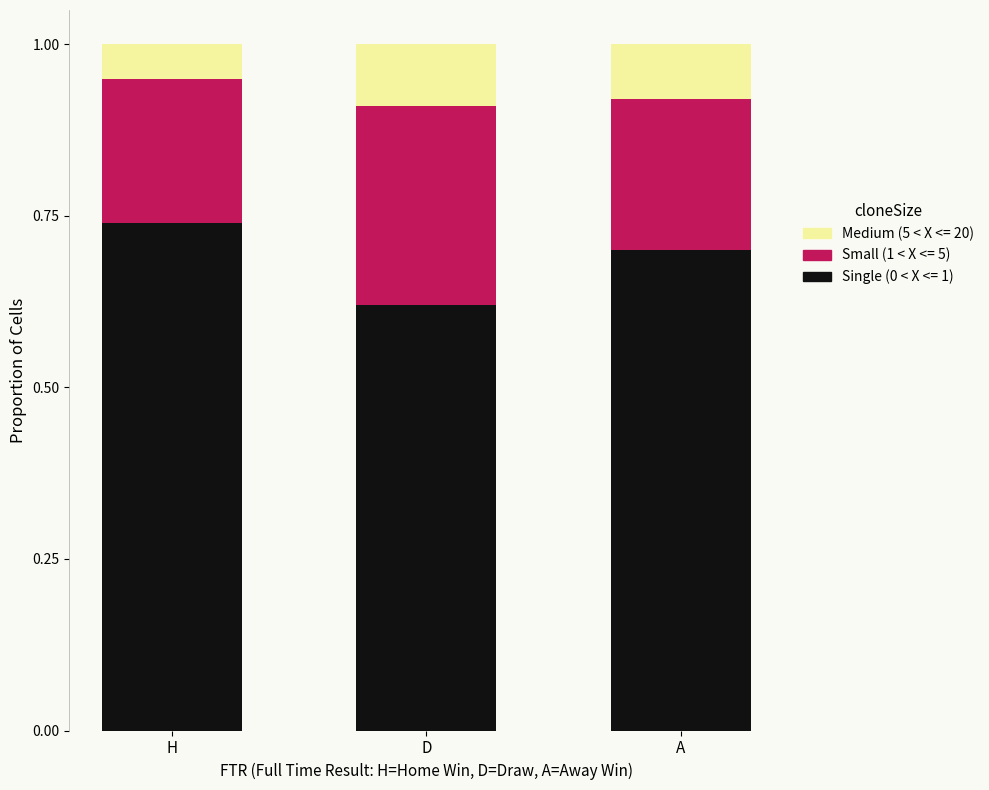

List the labels in order of Single (0 < X <= 1) value, largest first.

H, A, D